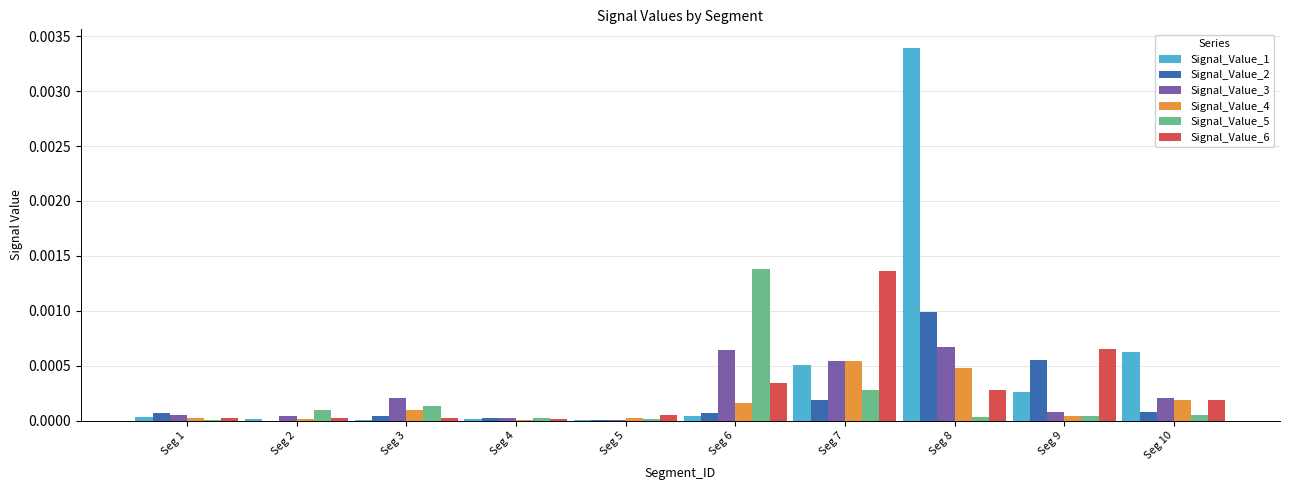

At which category is the sum across all series the highest?

Seg 8